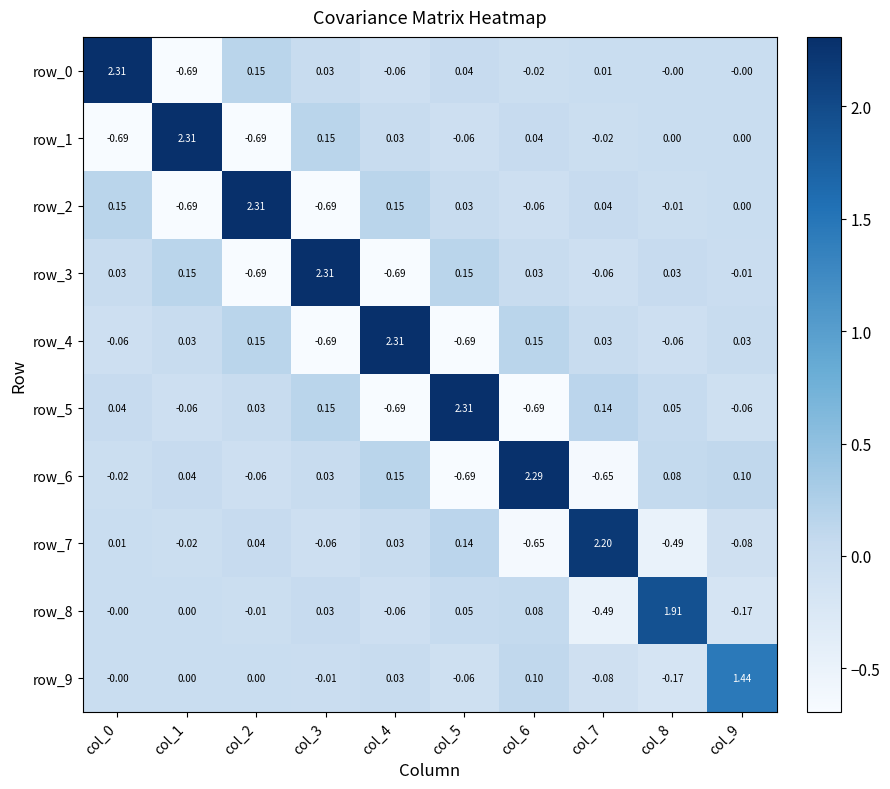

At col_2, list the series in order from smallest to largest.

row_1, row_3, row_6, row_8, row_9, row_5, row_7, row_4, row_0, row_2